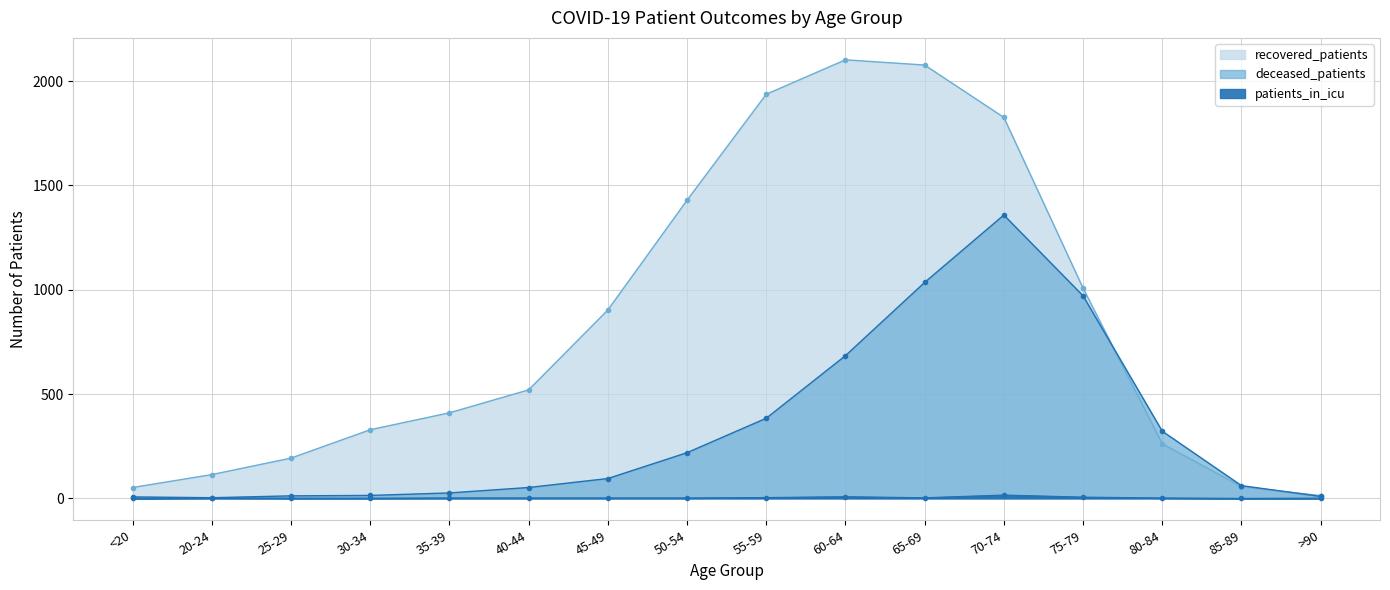

Which series changed the most between 60-64 and 80-84?

recovered_patients